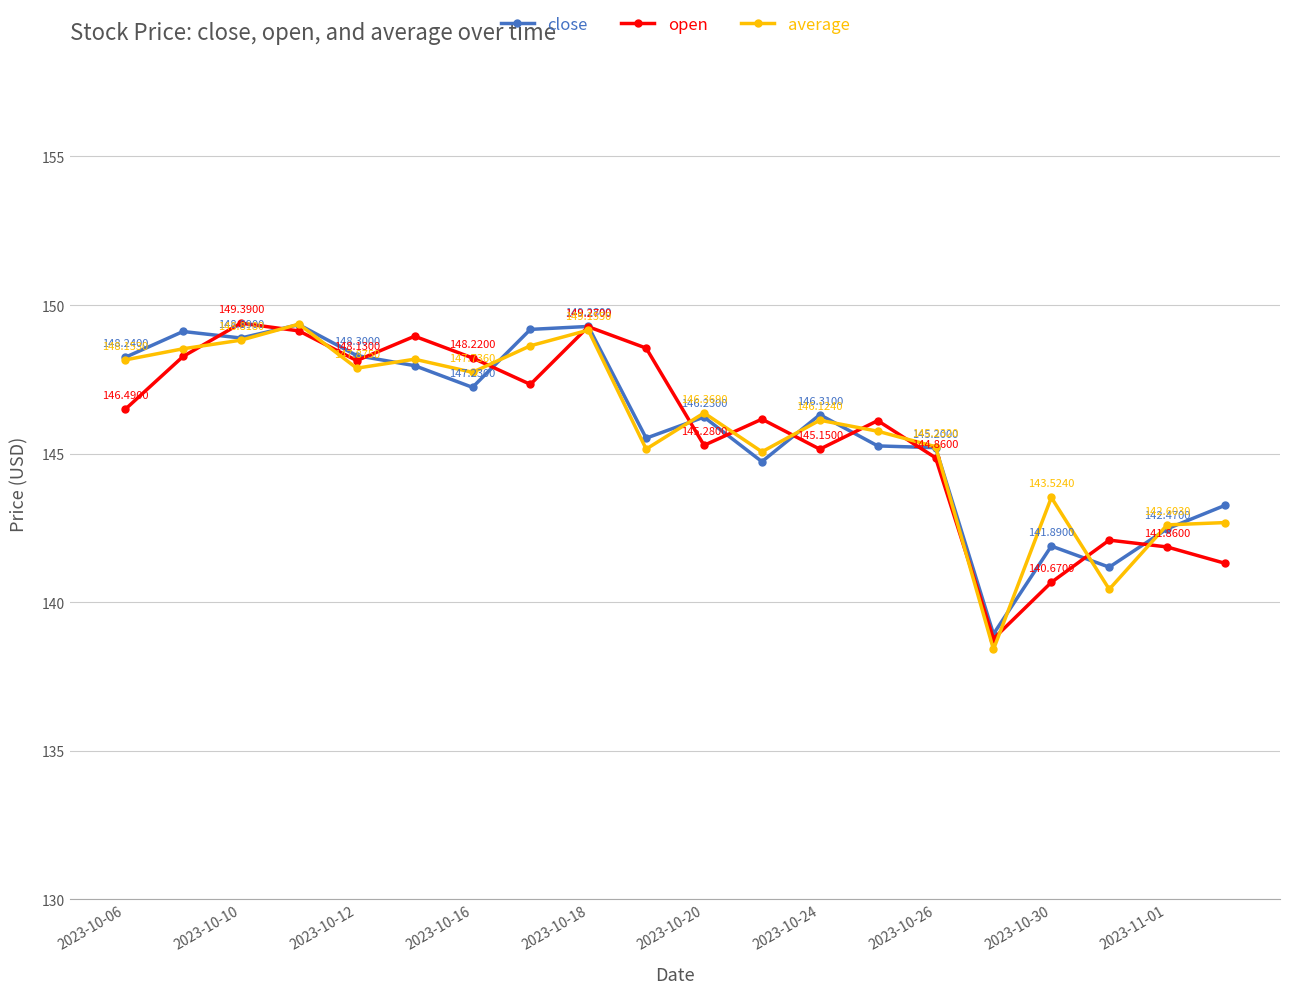

At how many categories does at least one series exceed 141?

19